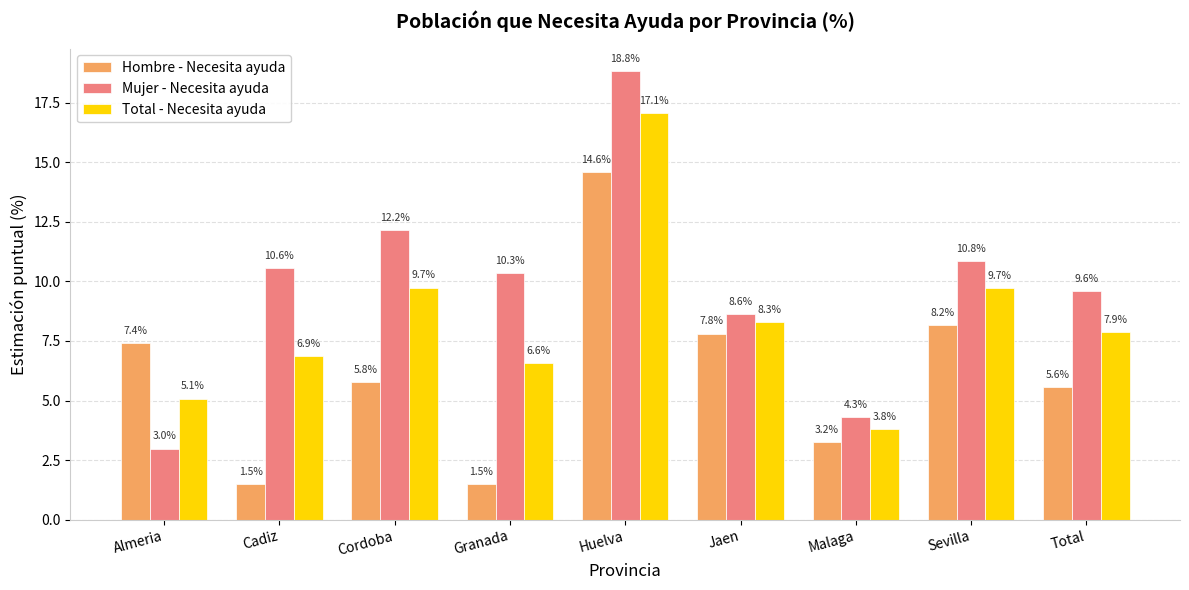

Which series has the largest total across all categories?

Mujer - Necesita ayuda